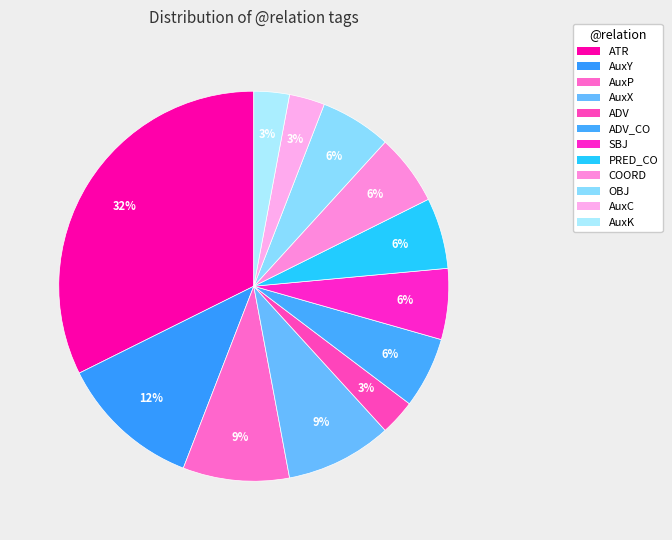

Count the number of slices in the pie.

12